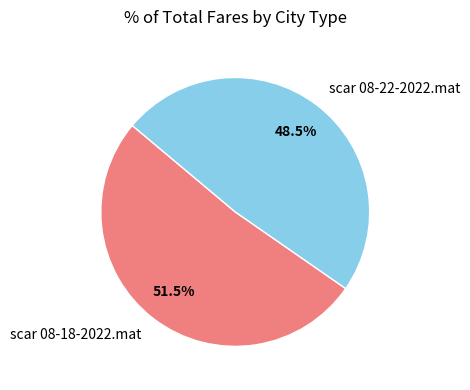

Rank the categories by value from highest to lowest.

scar 08-18-2022.mat, scar 08-22-2022.mat